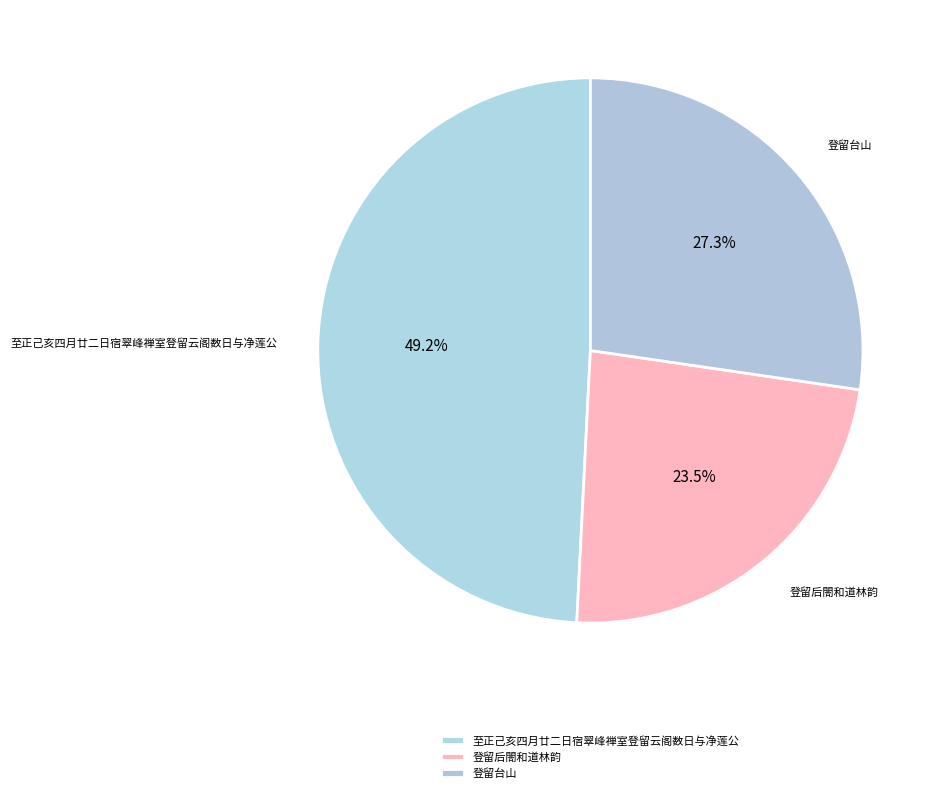

Which has a higher value, 至正己亥四月廿二日宿翠峰禅室登留云阁数日与净莲公 or 登留台山?

至正己亥四月廿二日宿翠峰禅室登留云阁数日与净莲公